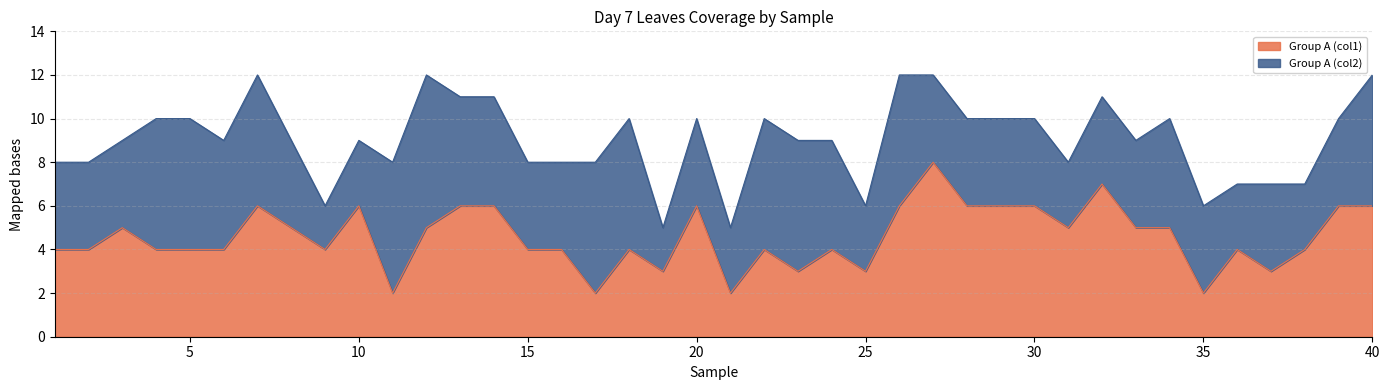

At which category does the chart reach its minimum across all series?

11